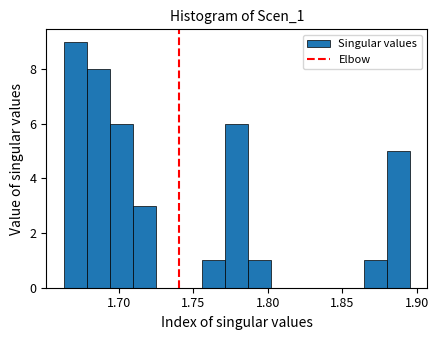

Around what value on the x-axis is the tallest bar? Give the approximate position of its centre, as read against the axis.

1.670